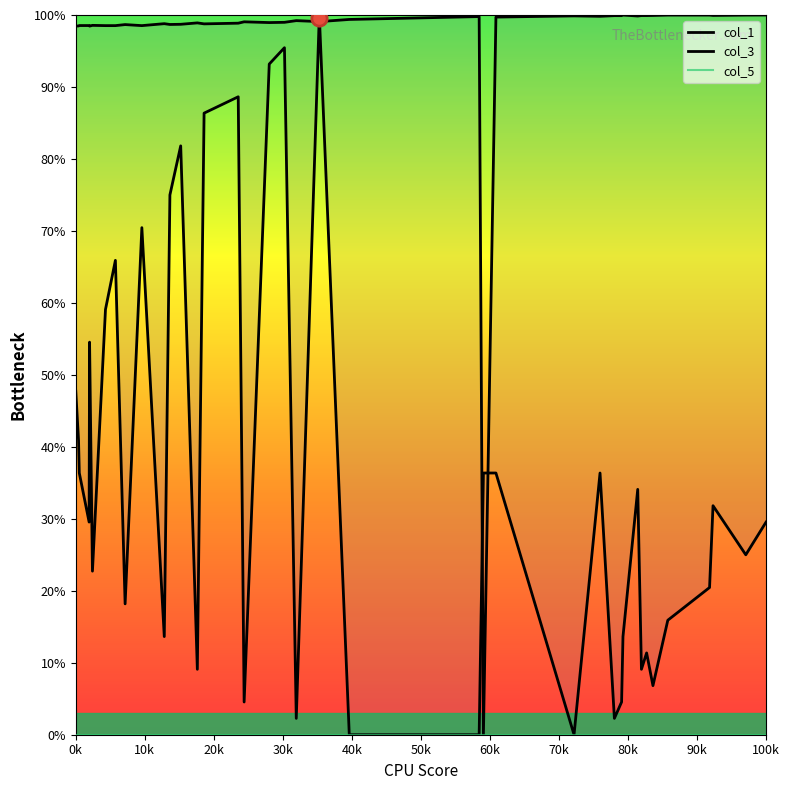

Count the number of data series in this chart.

3